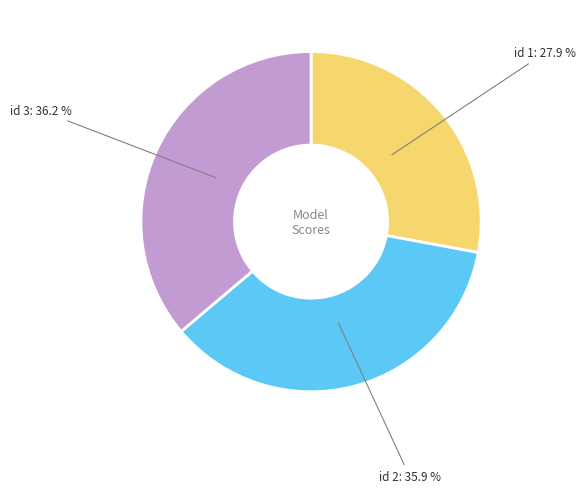

Which has a higher value, id 3 or id 1?

id 3